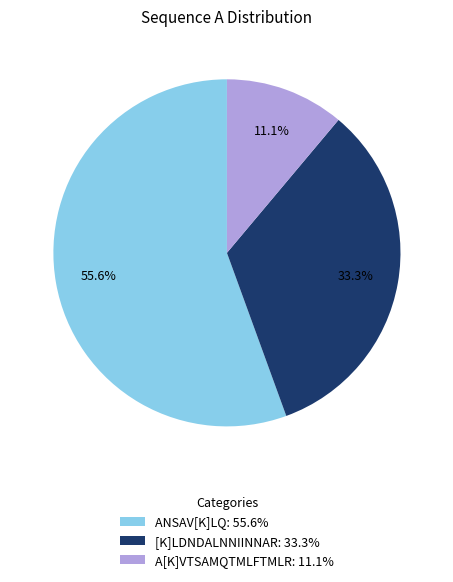

Which category has the biggest portion of the pie?

ANSAV[K]LQ